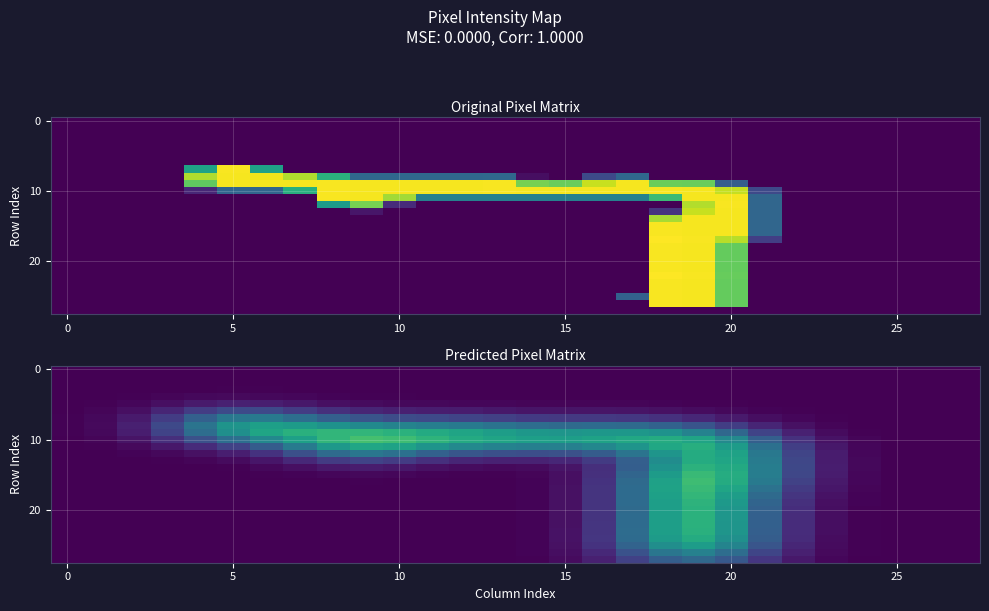

At how many categories does at least one series exceed 164?

5